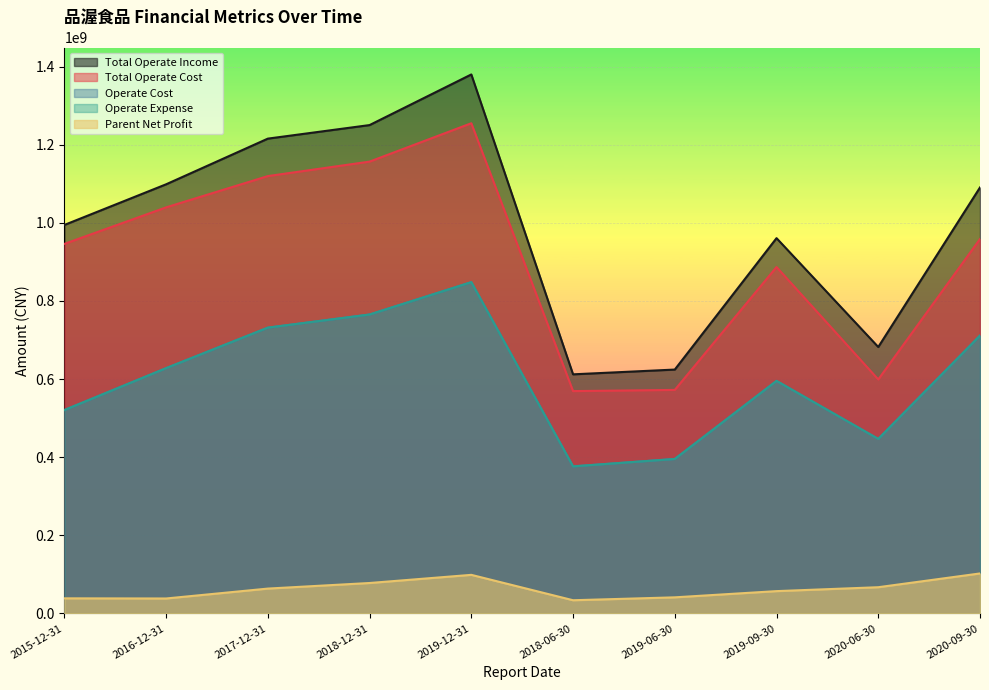

What is the label of the 6th point from the left?

2018-06-30